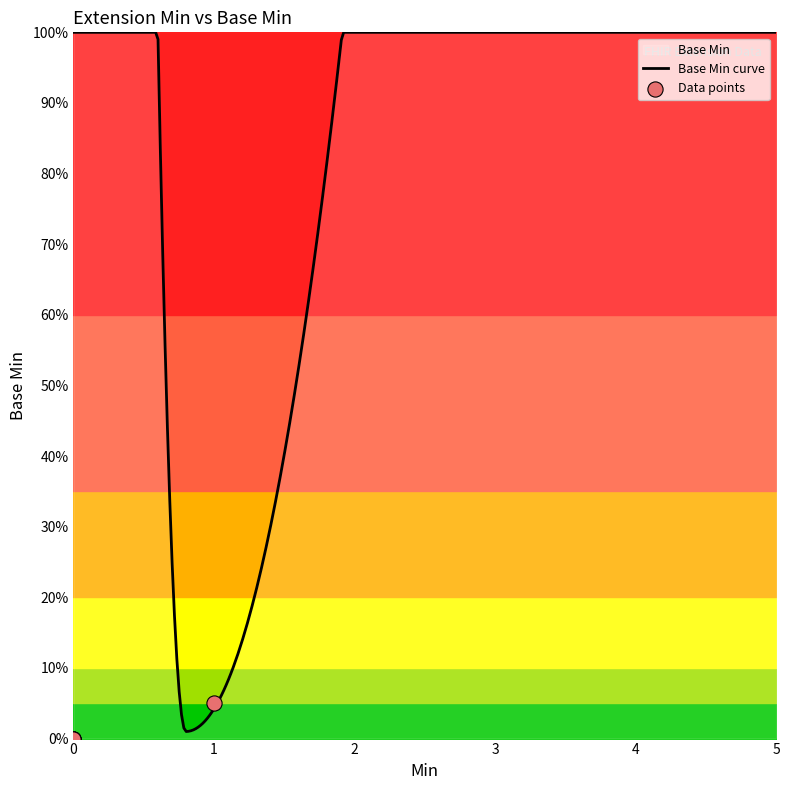

Which has a higher value, 1 or 0?

1